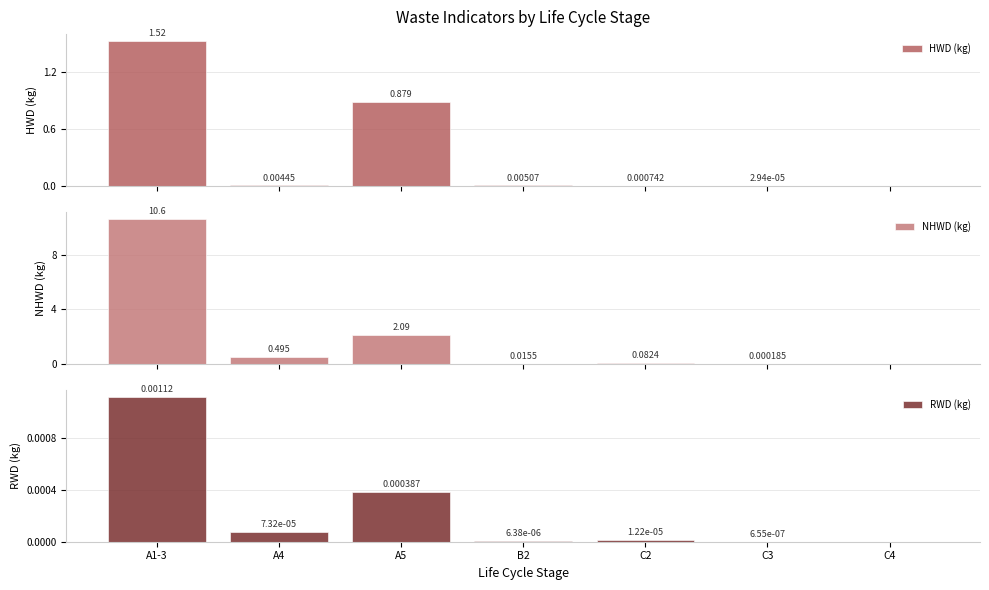

Is it true that NHWD (kg) equals 10.6 at A1-3?

True